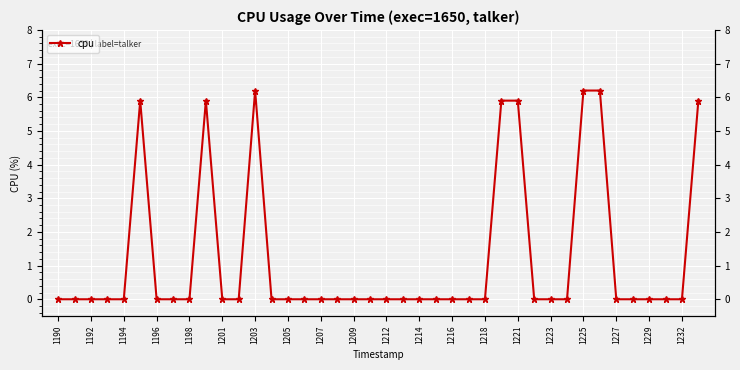

Reading right to left, what are all the values shown in this chart?

5.9	0.0	0.0	0.0	0.0	0.0	6.2	6.2	0.0	0.0	0.0	5.9	5.9	0.0	0.0	0.0	0.0	0.0	0.0	0.0	0.0	0.0	0.0	0.0	0.0	0.0	0.0	6.2	0.0	0.0	5.9	0.0	0.0	0.0	5.9	0.0	0.0	0.0	0.0	0.0